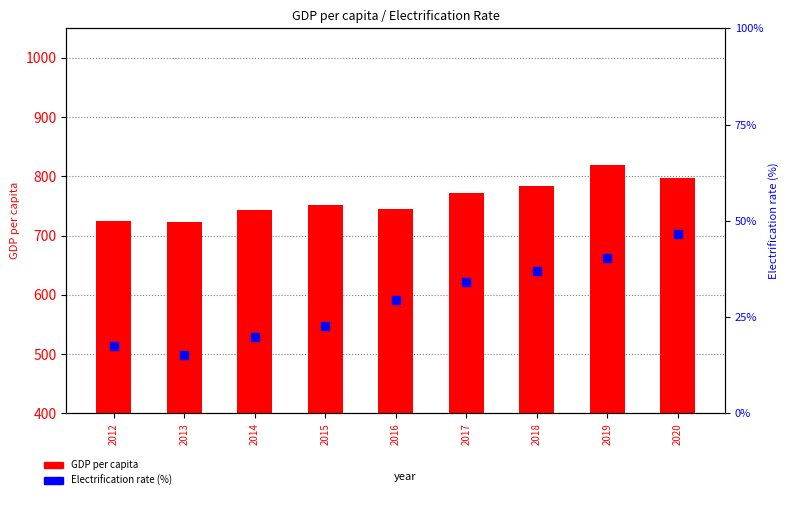

At how many categories does at least one series exceed 694?

9